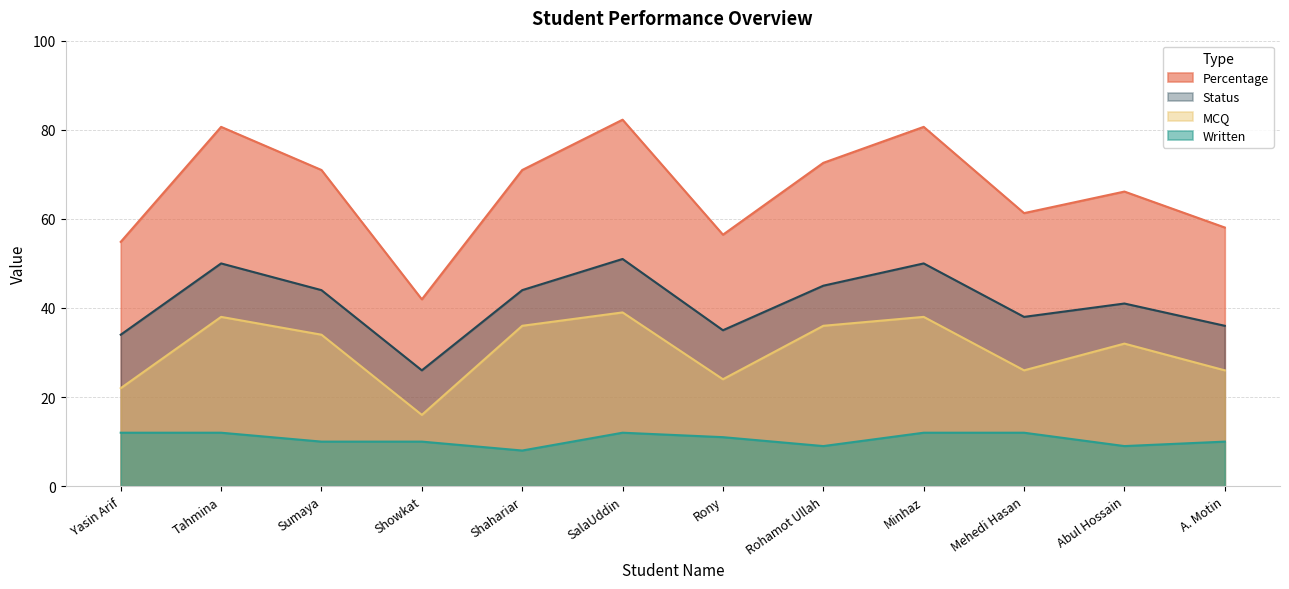

Does the chart display data point markers on the line(s)?

No